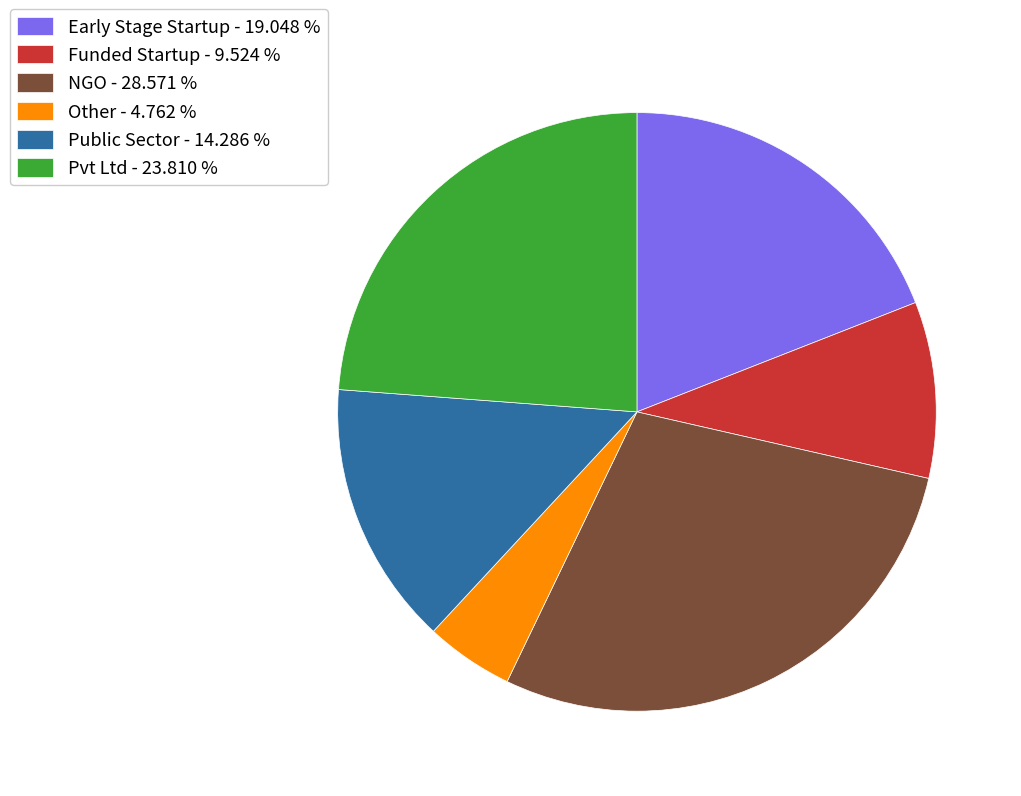

How many segments does this pie chart have?

6